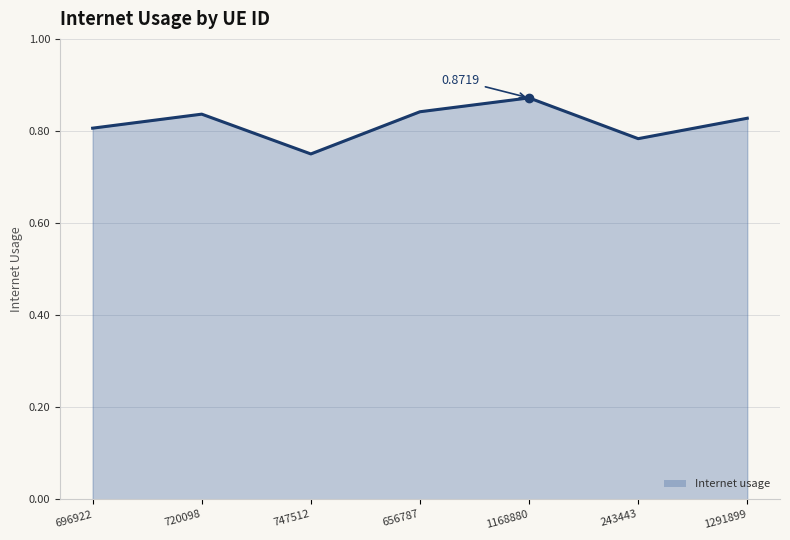

Rank the categories by value from lowest to highest.

747512, 243443, 696922, 1291899, 720098, 656787, 1168880